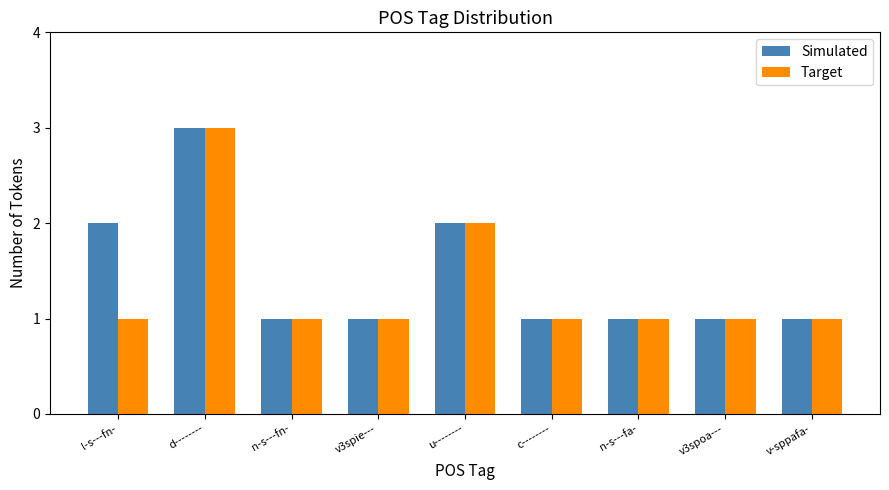

At which label does Target reach its peak?

d--------